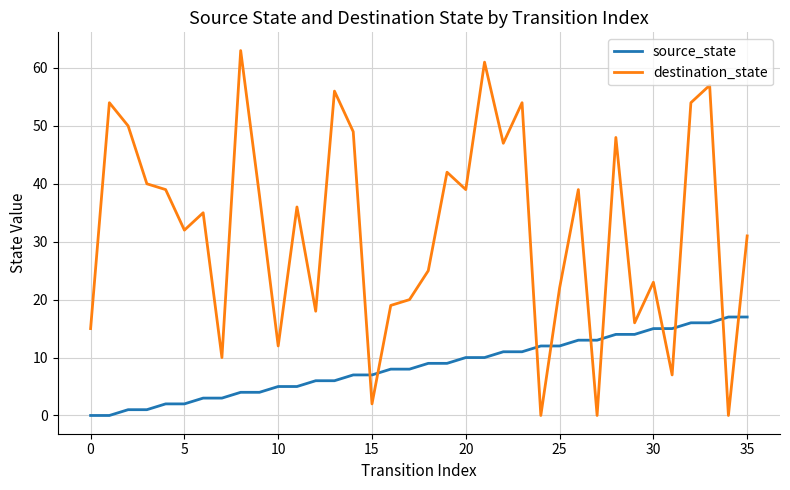

At how many categories does at least one series exceed 37?

17